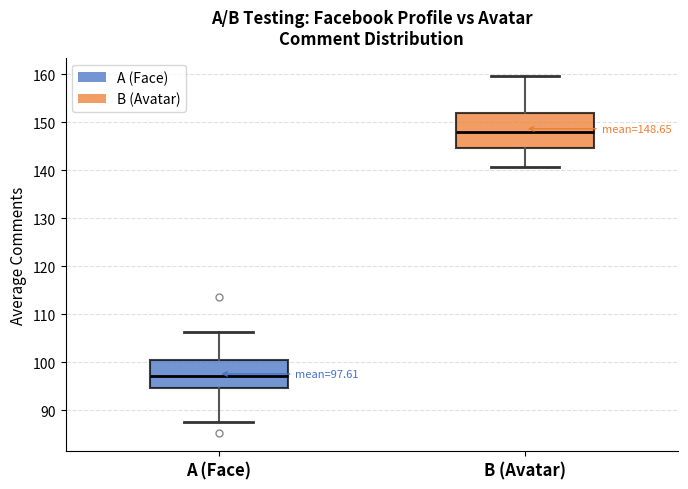

Which box is the tallest, from its lower edge to its upper edge?

B (Avatar)